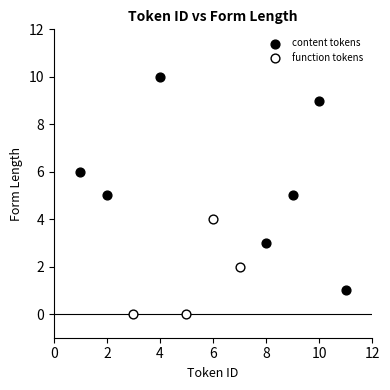

Which series has the largest Y range (max minus min)?

content tokens